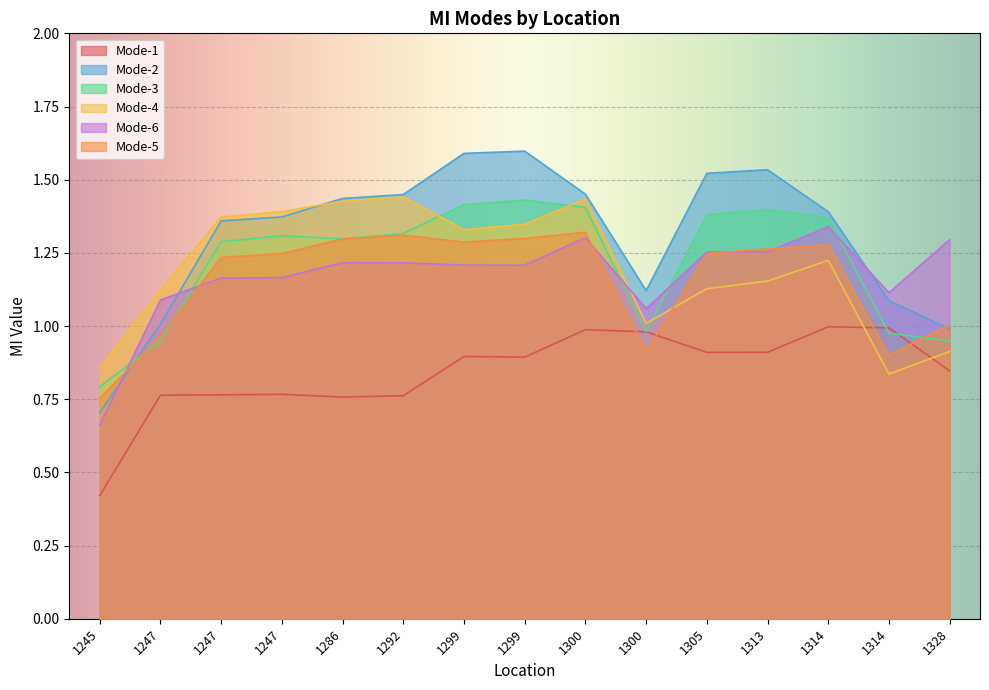

Where is the first local minimum for Mode-6?

1299